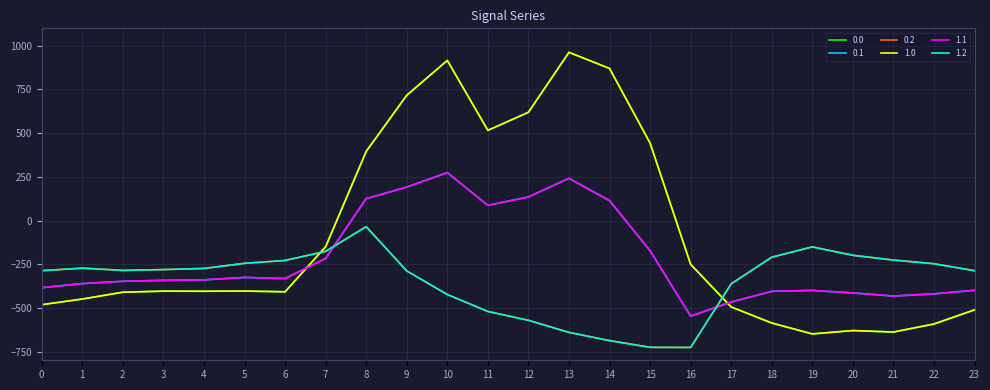

What is the greatest value displayed?

962.7